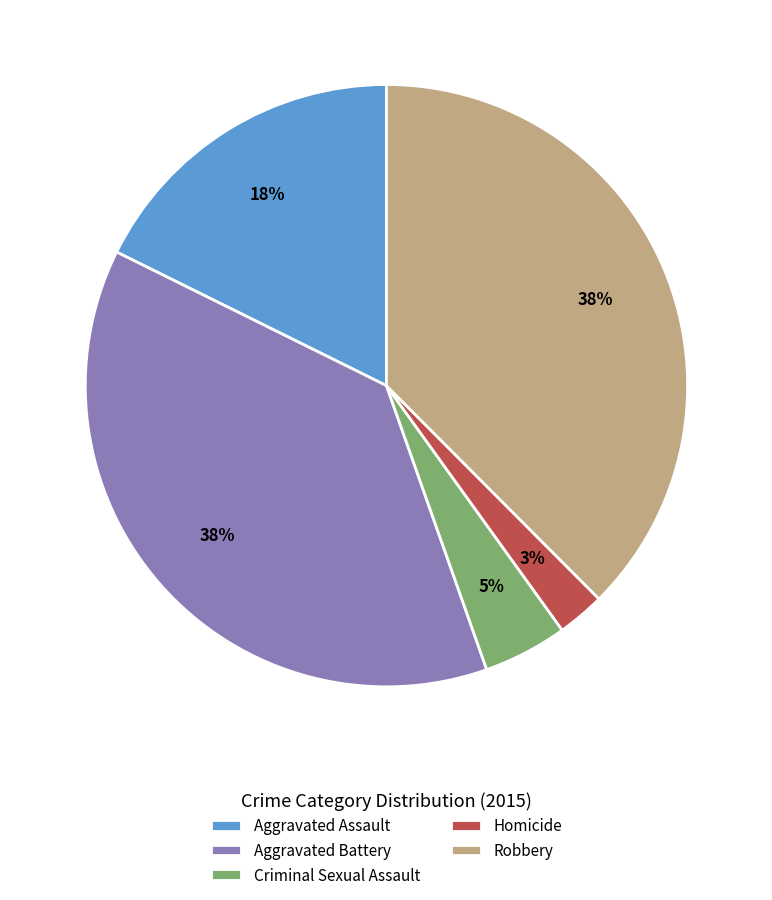

The Criminal Sexual Assault slice represents 13% of the pie. True or false?

False